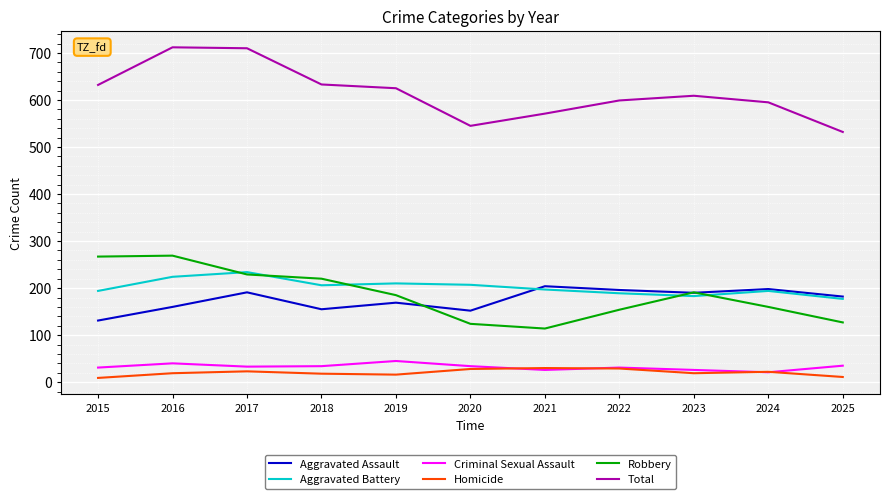

What is the spread (max minus min) of values at 2017?

687